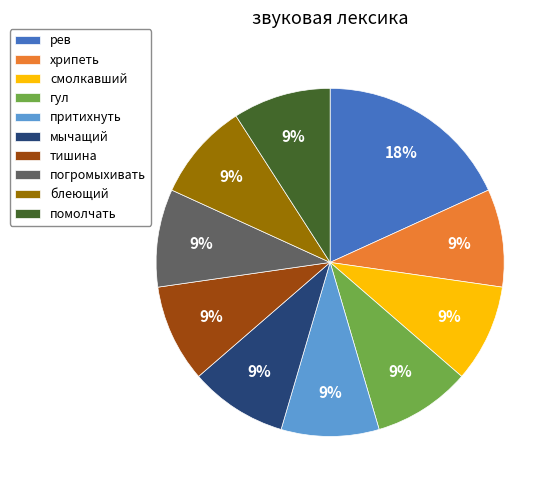

Is the sum of хрипеть and тишина greater than half?

No